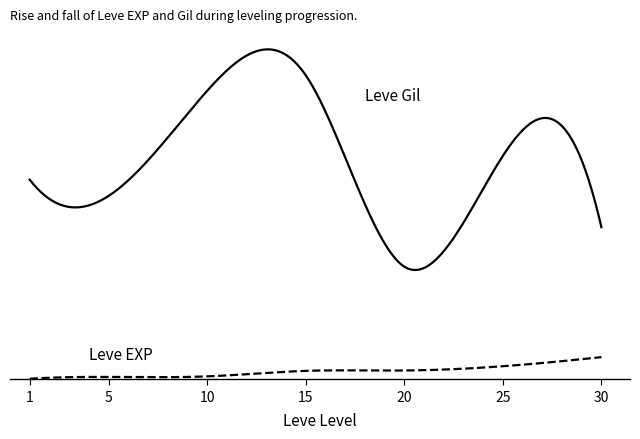

Is this an area chart (filled region under the line)?

No